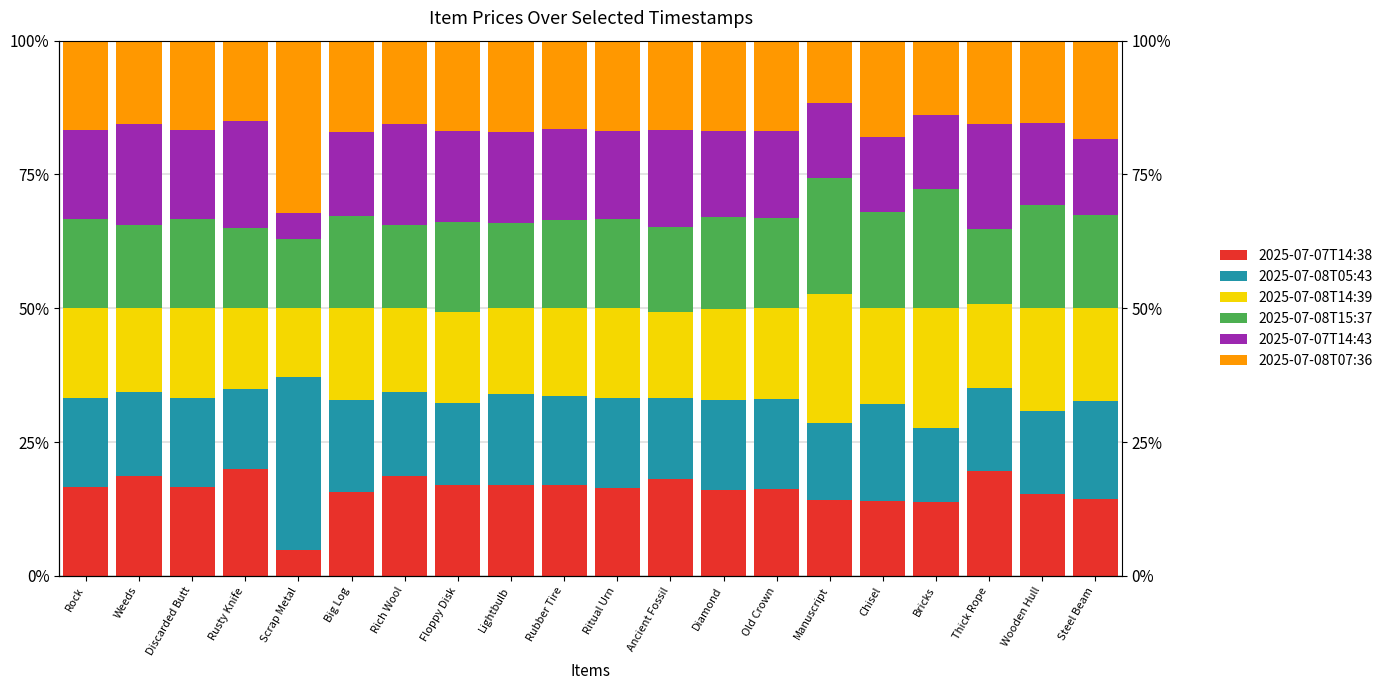

List the labels in order of 2025-07-08T15:37 value, largest first.

Bricks, Manuscript, Wooden Hull, Chisel, Steel Beam, Big Log, Diamond, Floppy Disk, Old Crown, Ritual Urn, Rock, Discarded Butt, Rubber Tire, Lightbulb, Ancient Fossil, Weeds, Rich Wool, Rusty Knife, Thick Rope, Scrap Metal